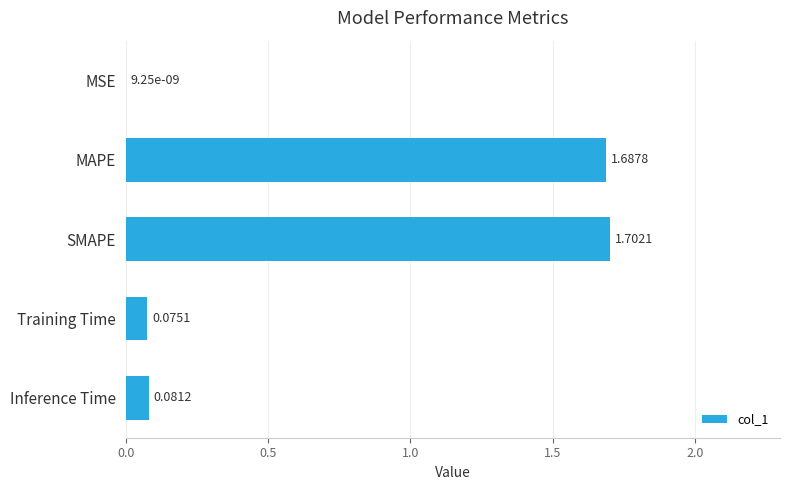

Where is the data nearest to the value 0?

MSE